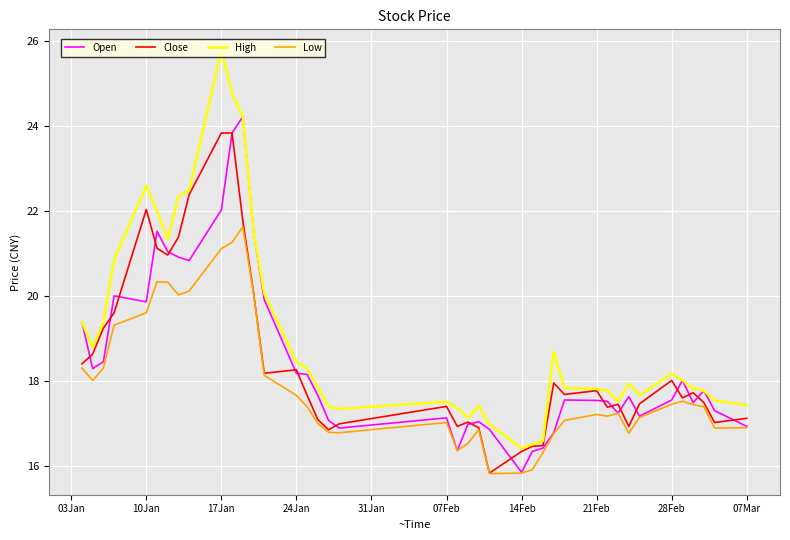

What is the highest value of the High series?

25.8